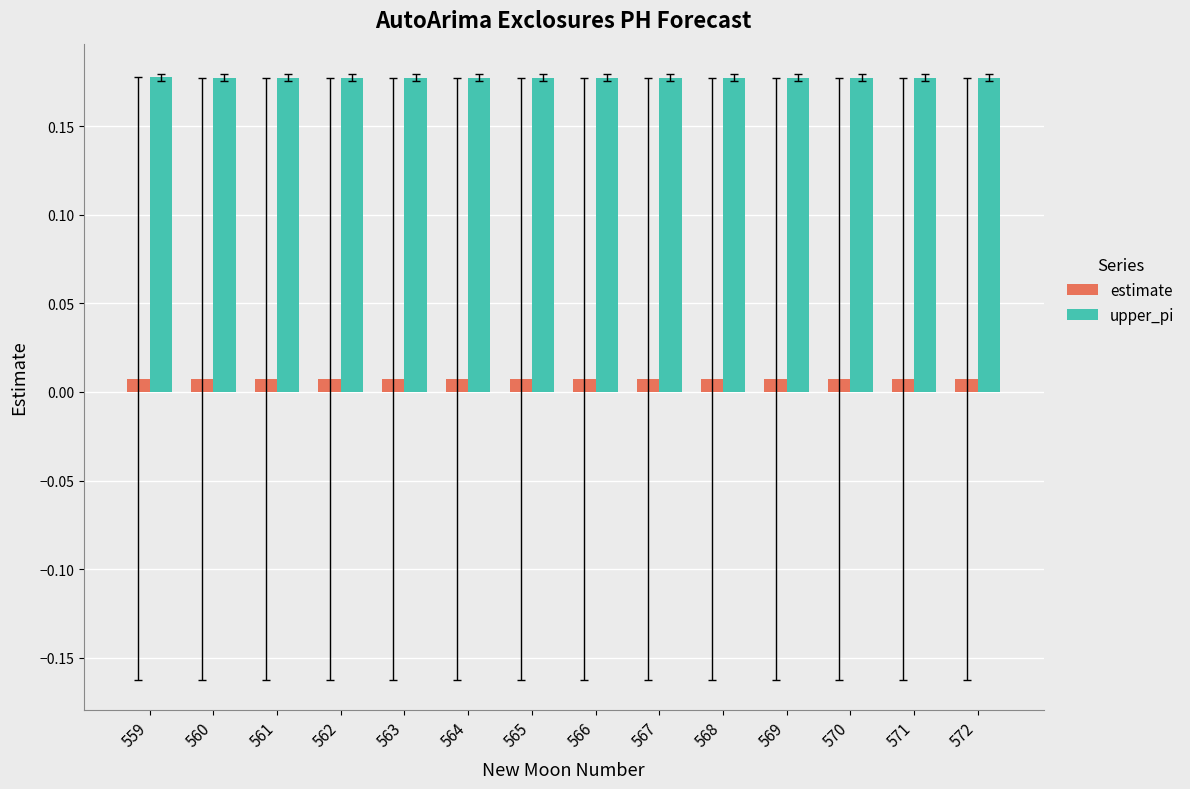

At how many categories does at least one series exceed 0?

14